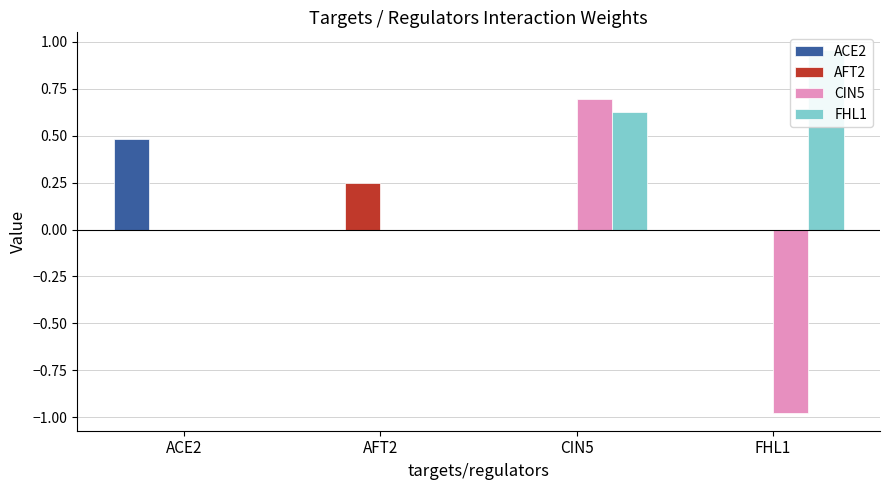

List the series in order of their peak value, highest first.

FHL1, CIN5, ACE2, AFT2